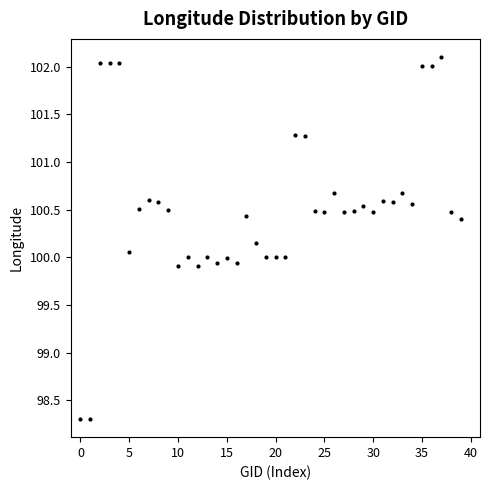

What is the range of Y values (max minus min)?

3.8